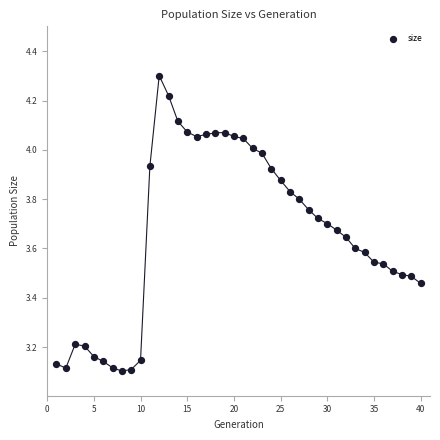

What is the range of X values (max minus min)?

39.0